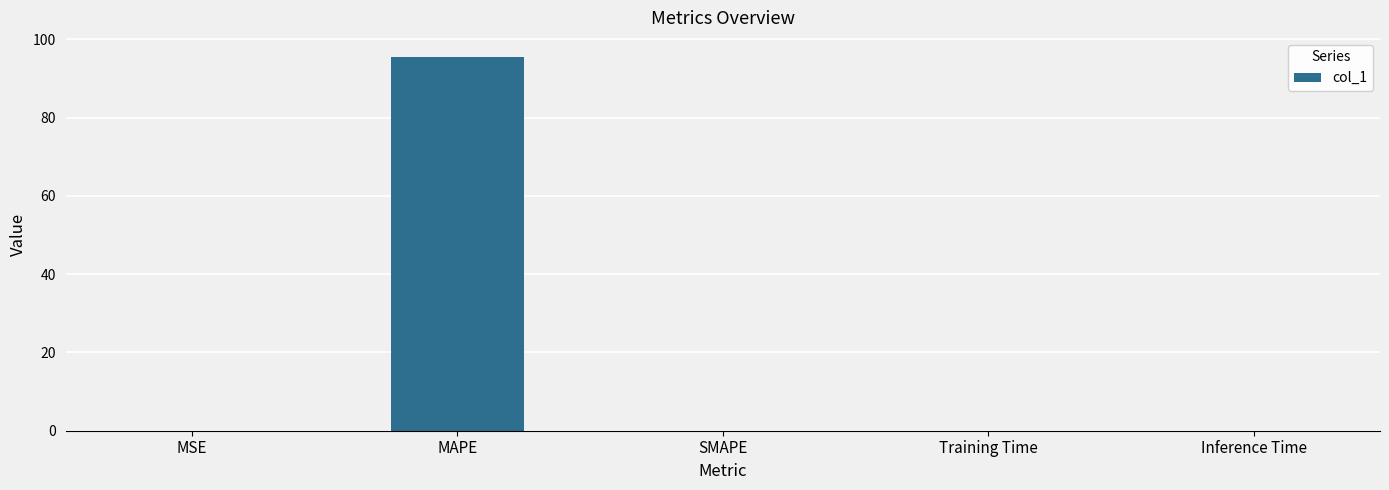

What is the maximum value shown in the chart?

95.6